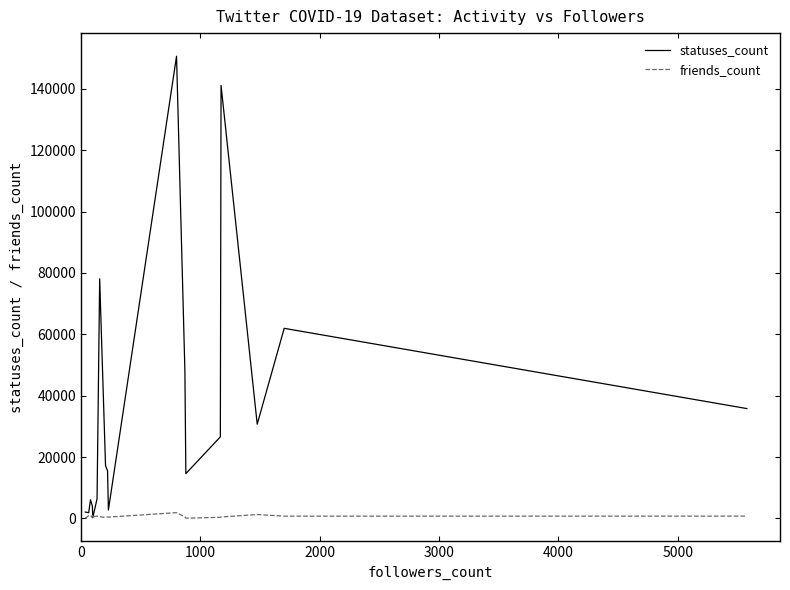

List the series in order of their peak value, lowest first.

friends_count, statuses_count